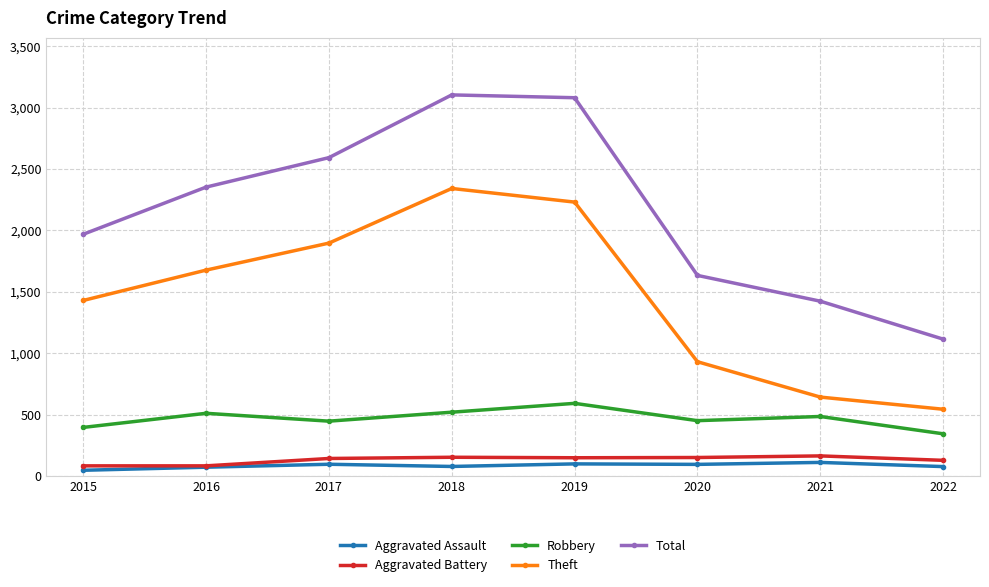

What is the maximum value shown in the chart?

3103